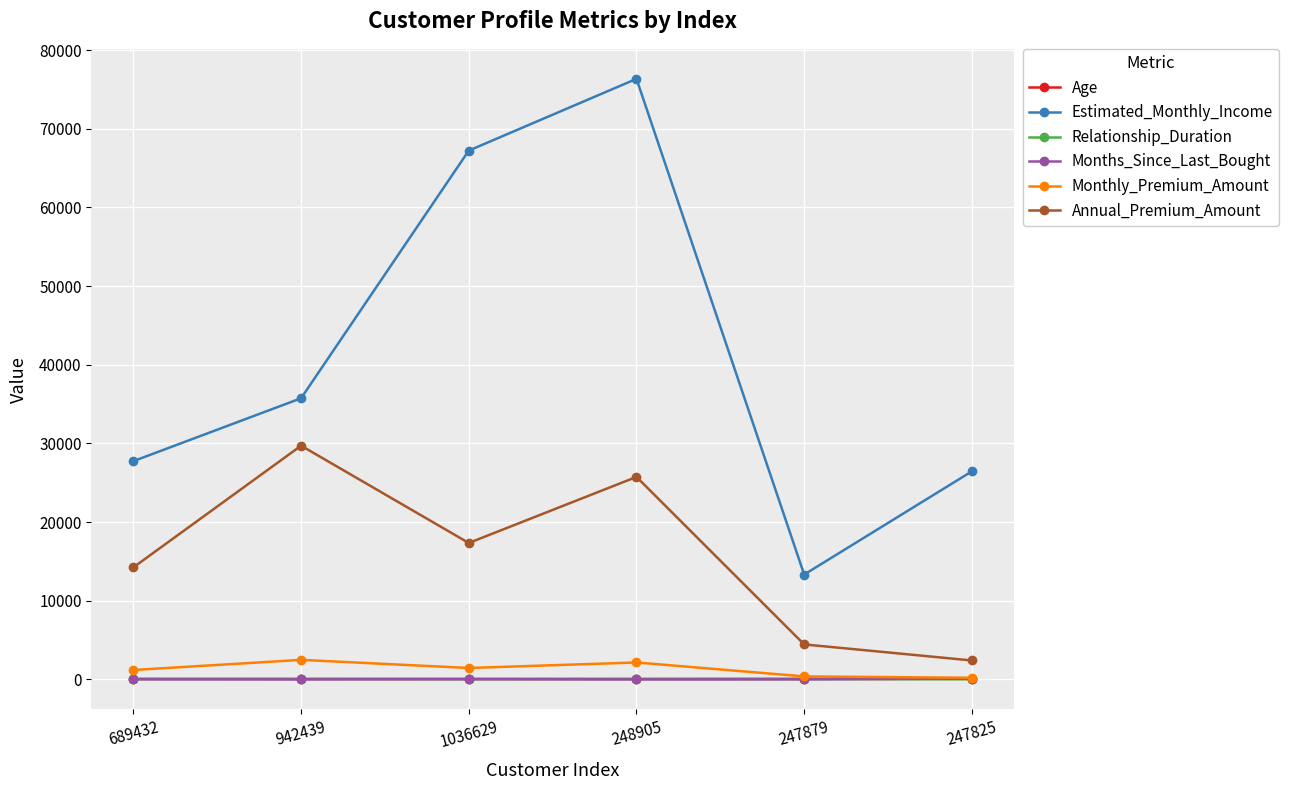

Rank the categories by Annual_Premium_Amount value from lowest to highest.

247825, 247879, 689432, 1036629, 248905, 942439